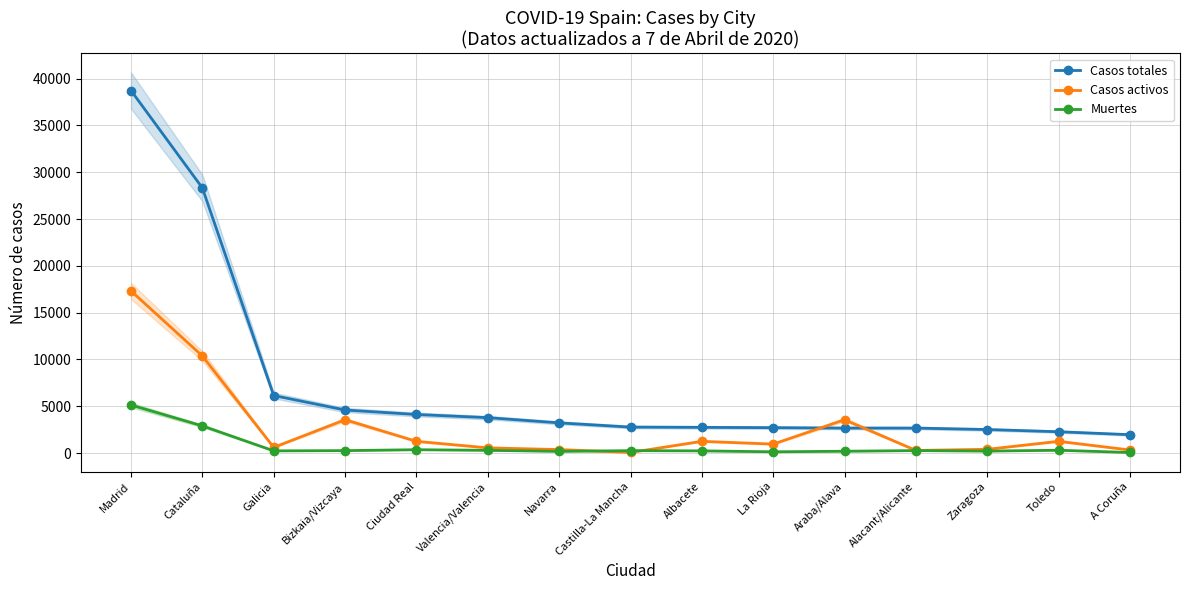

How many series are shown in this chart?

3